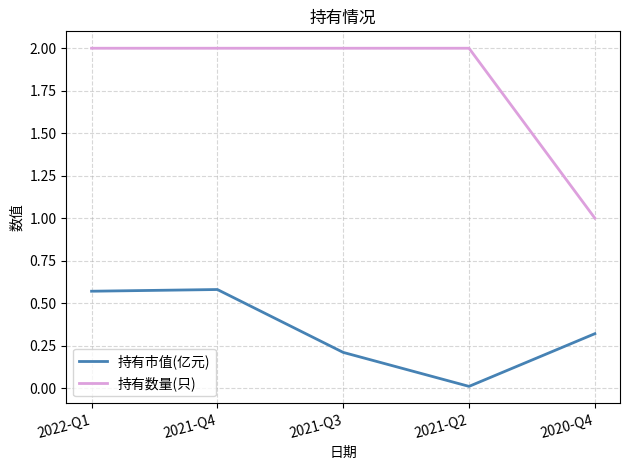

True or false: 持有市值(亿元) has a value of 0.4 at 2020-Q4.

False